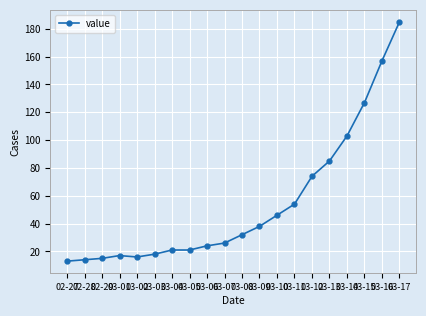

Which category has the highest value across all series?

03-17